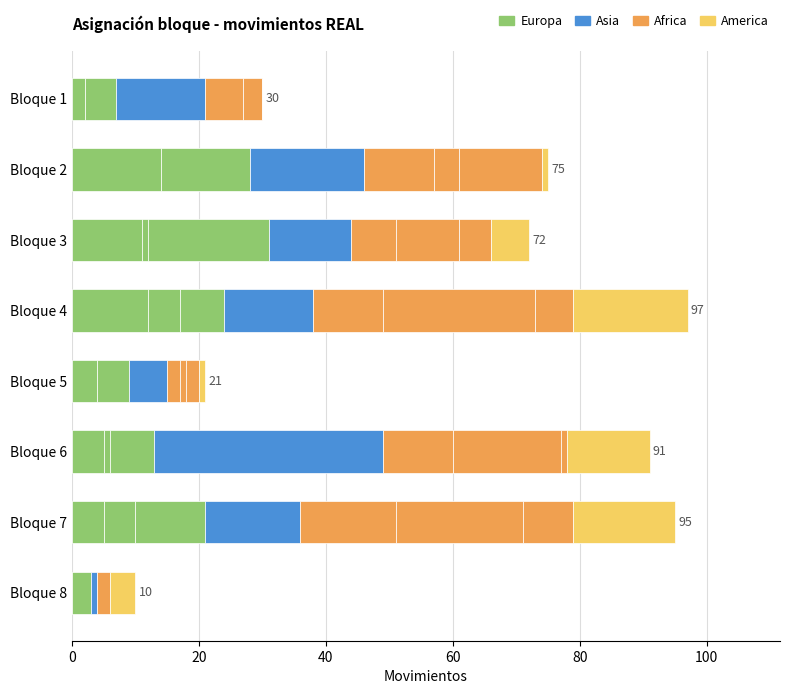

Rank the series at Bloque 5 from lowest to highest value.

America, Africa, Europa, Asia